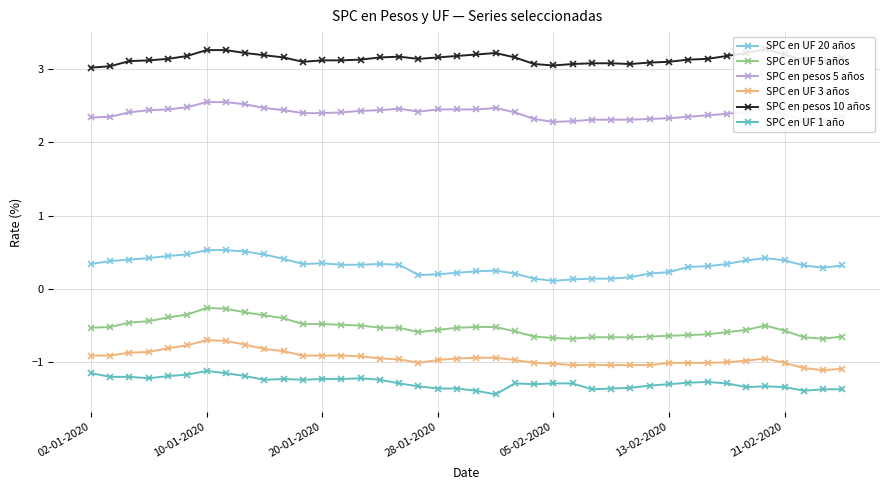

True or false: SPC en UF 5 años and SPC en UF 3 años intersect in this chart.

False